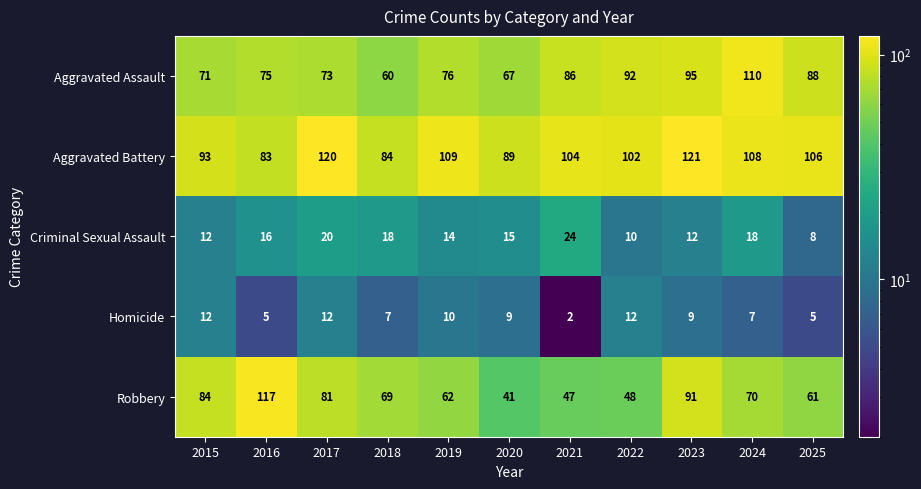

What is the approximate value of Aggravated Battery at 2016?

83